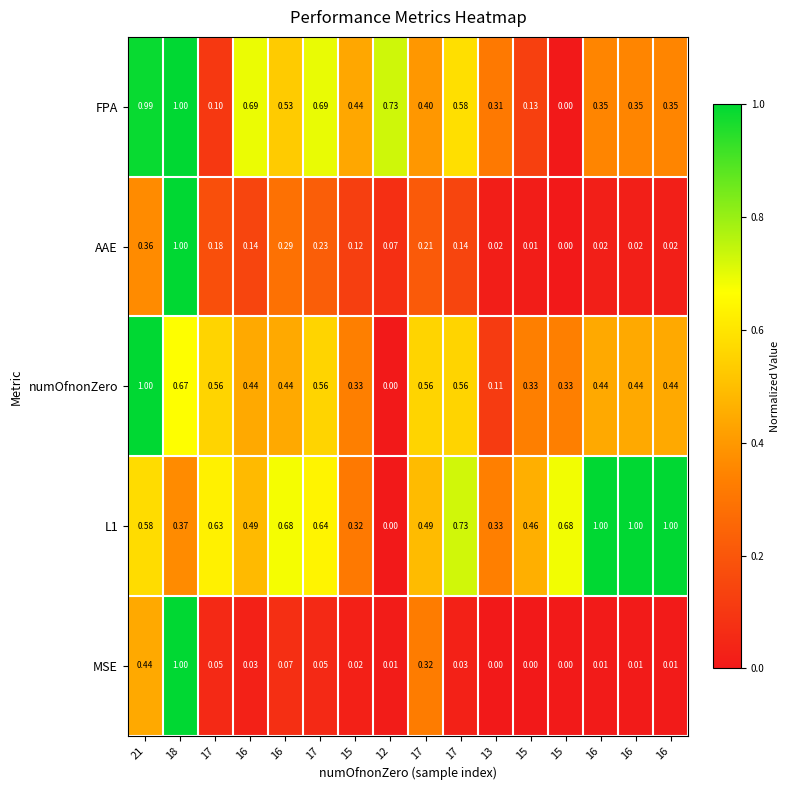

How many categories are shown in the chart?

16